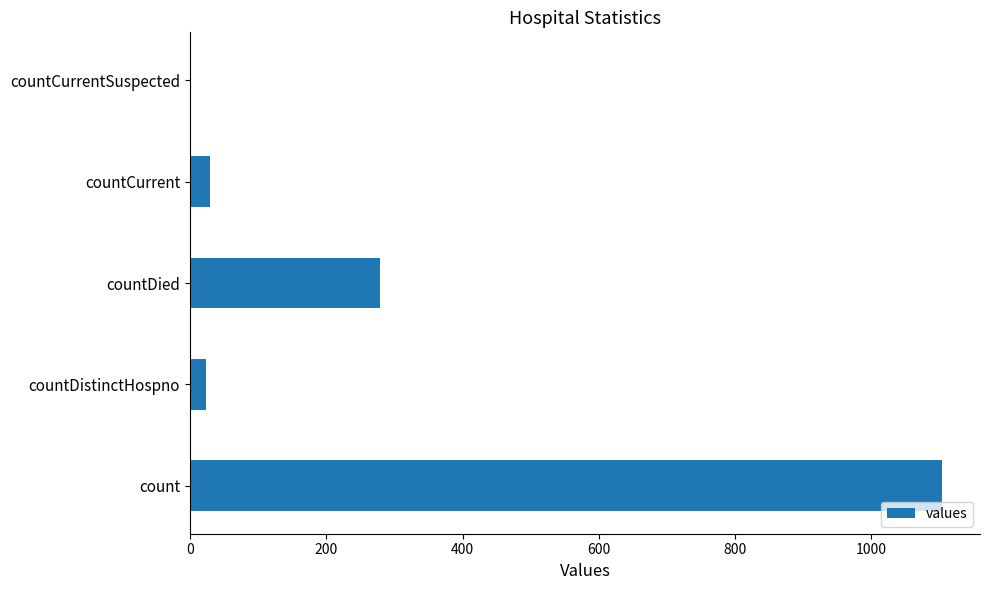

True or false: the data shows 404 at countDied.

False